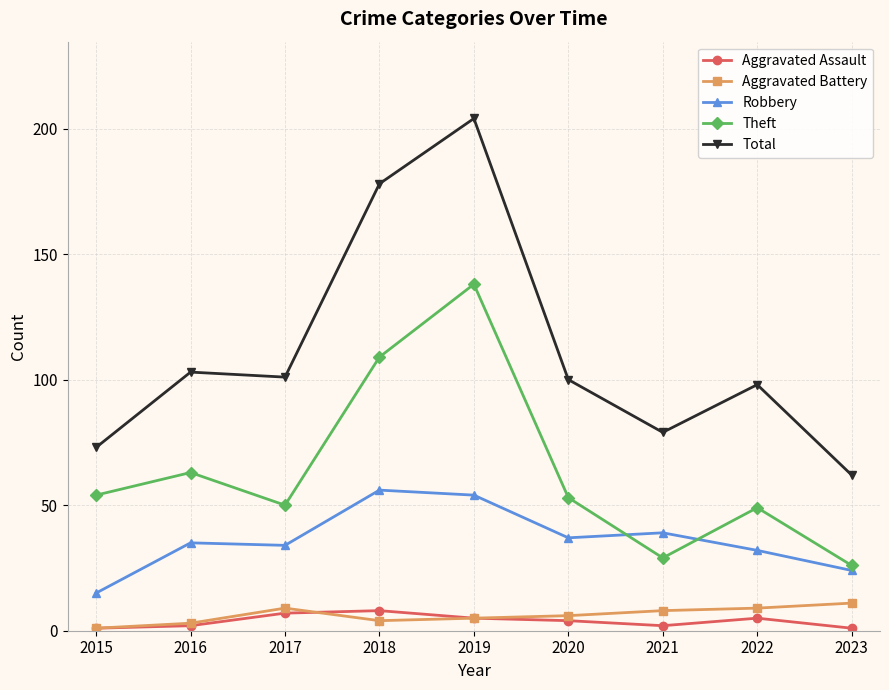

Between 2016 and 2017, which series saw the biggest shift?

Theft